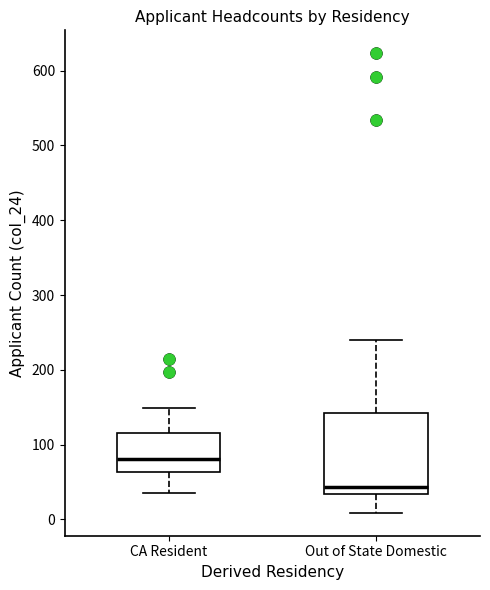

Which box has the lowest median line?

Out of State Domestic